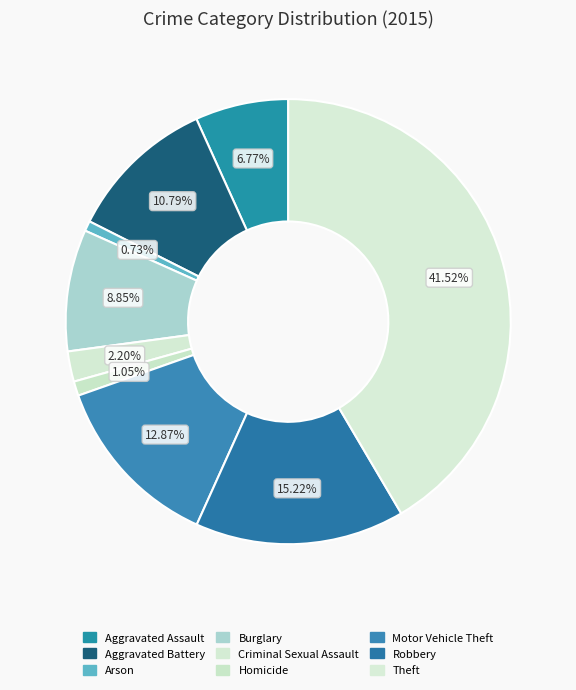

The Aggravated Battery slice represents 11% of the pie. True or false?

True